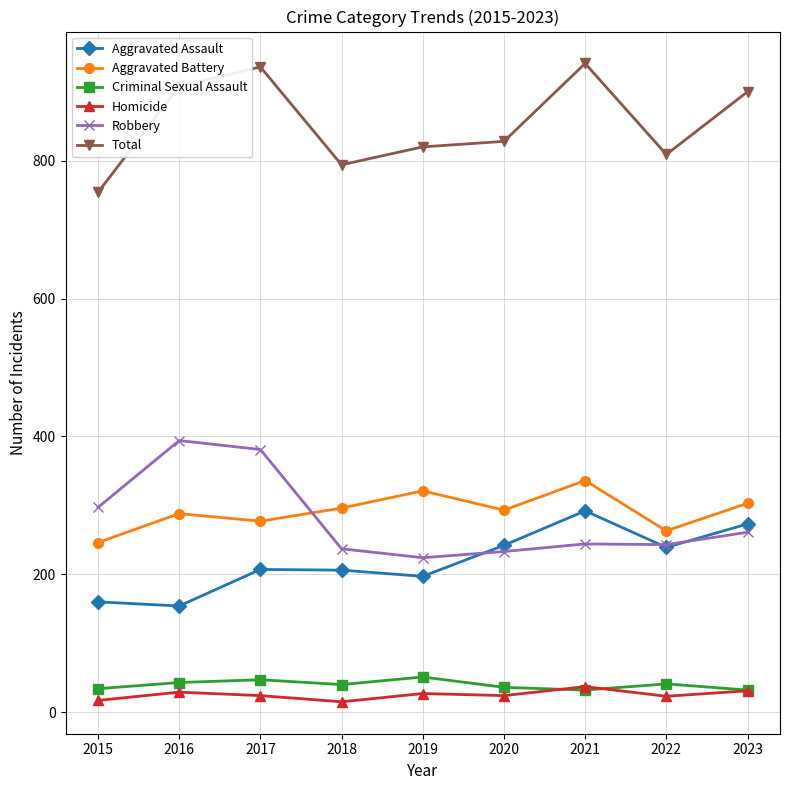

At which category does Homicide reach its first local valley?

2018